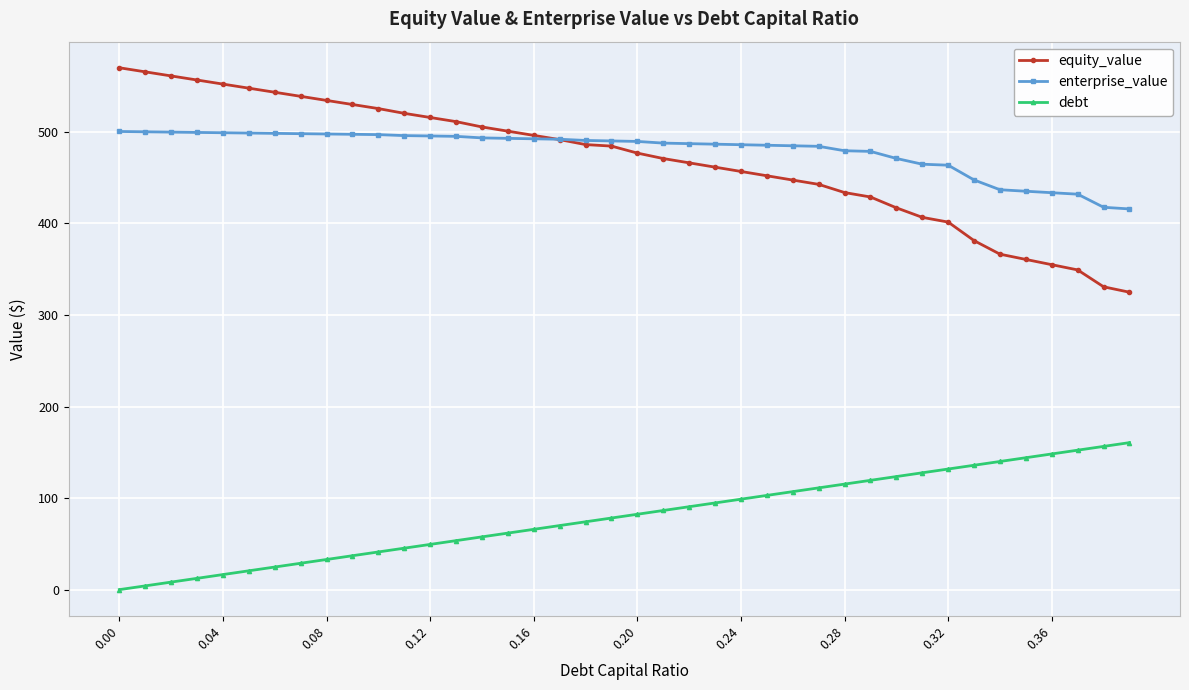

How many lines are shown in the chart?

3